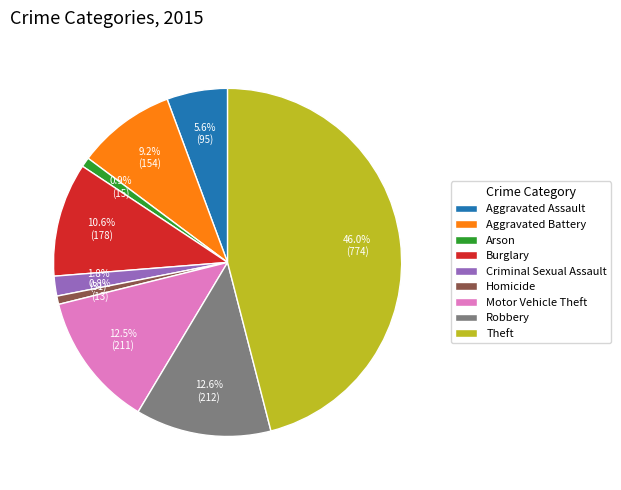

Which slice is the largest?

Theft